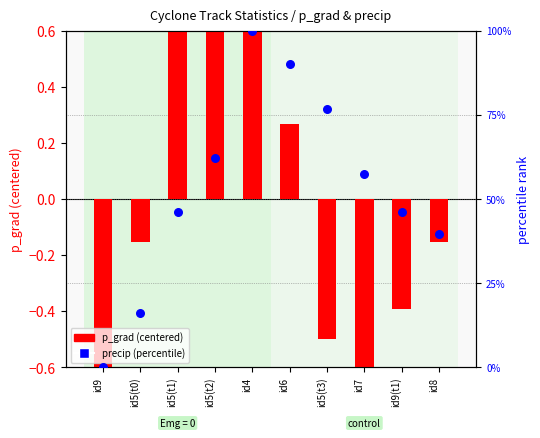

Is the value of precip (percentile) at id6 greater than the value of p_grad (centered) at id9?

Yes